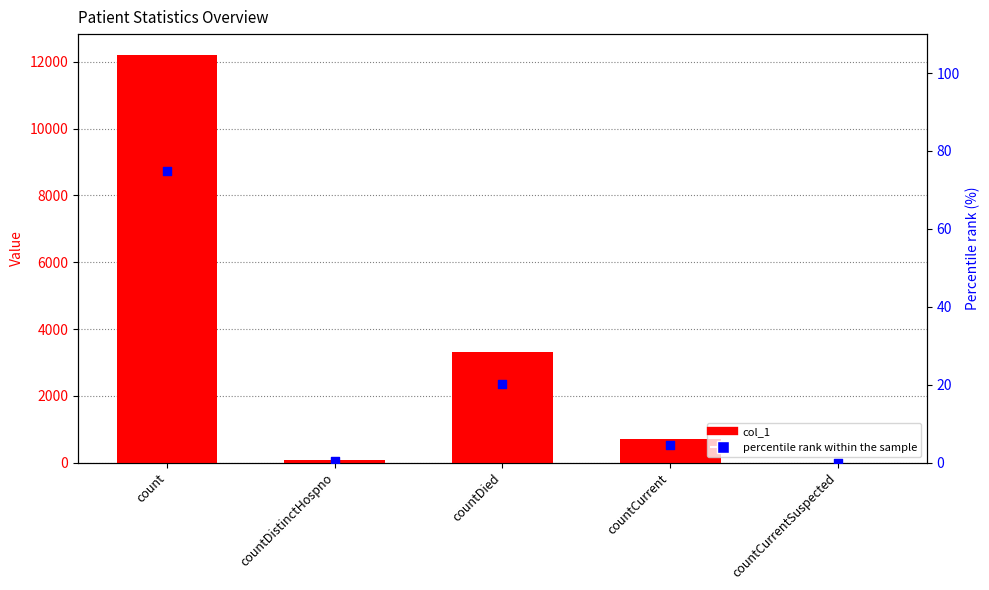

Which series reaches the minimum Y coordinate?

col_1